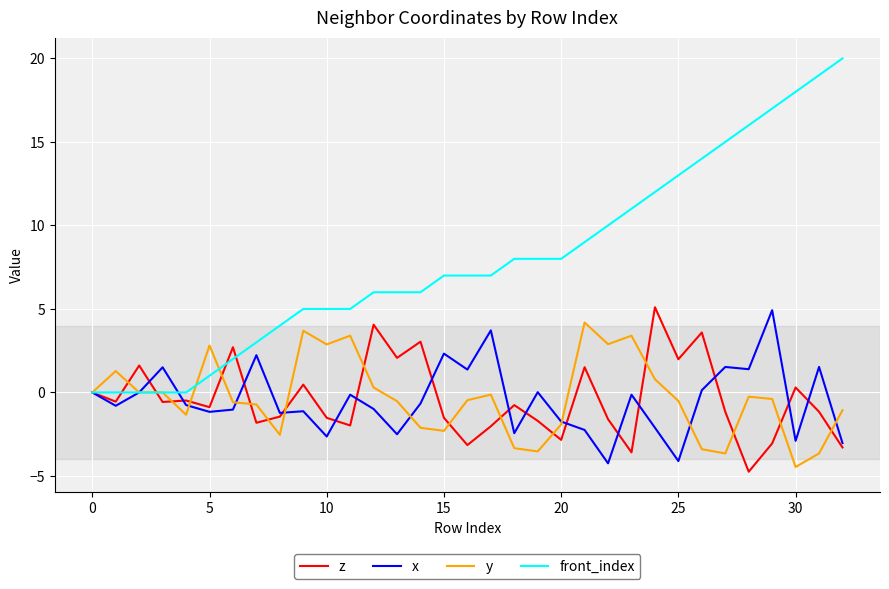

What is the maximum value for x?

4.9